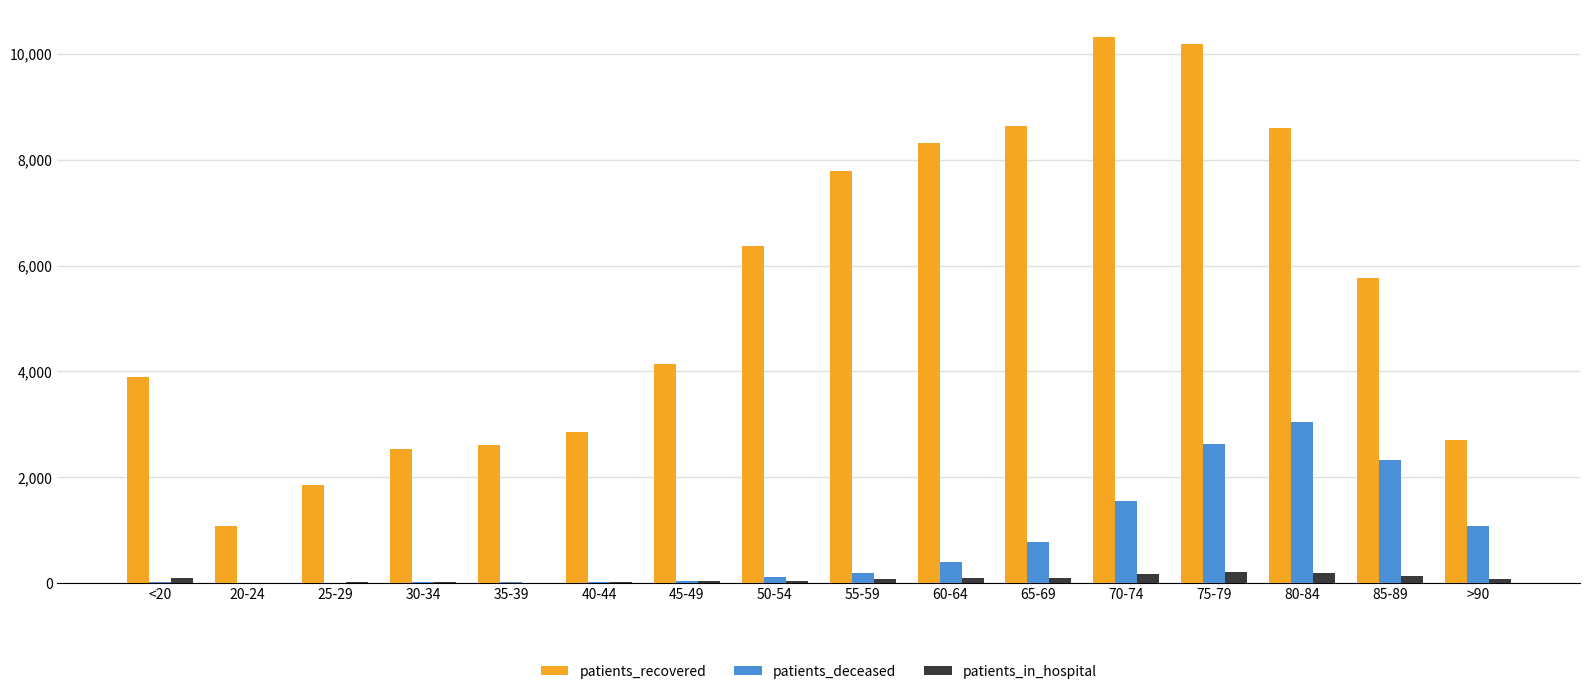

Which series has the widest spread of values?

patients_recovered